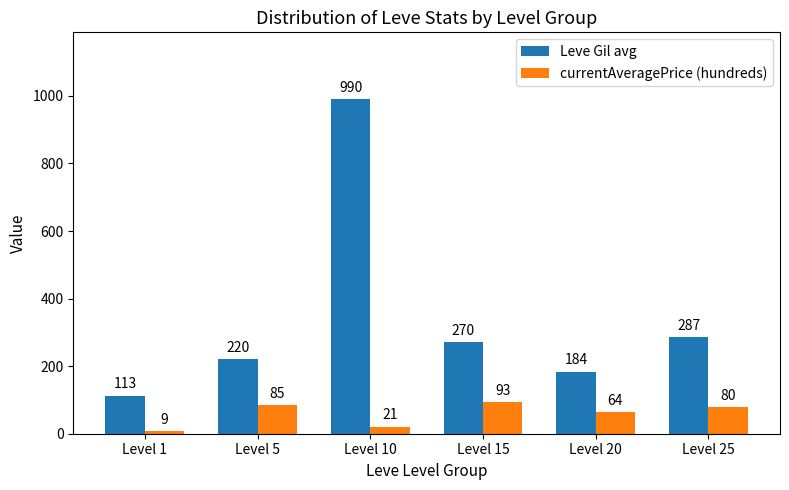

At which label is Leve Gil avg closest to 551?

Level 25